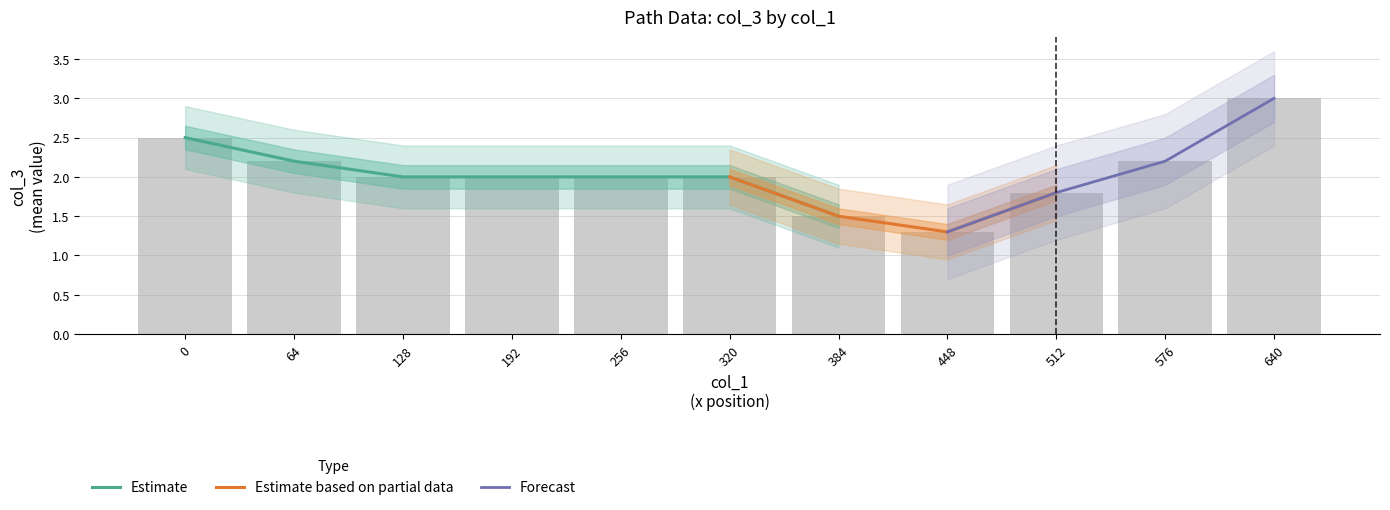

Between 640 and 640, which series saw the biggest shift?

Estimate